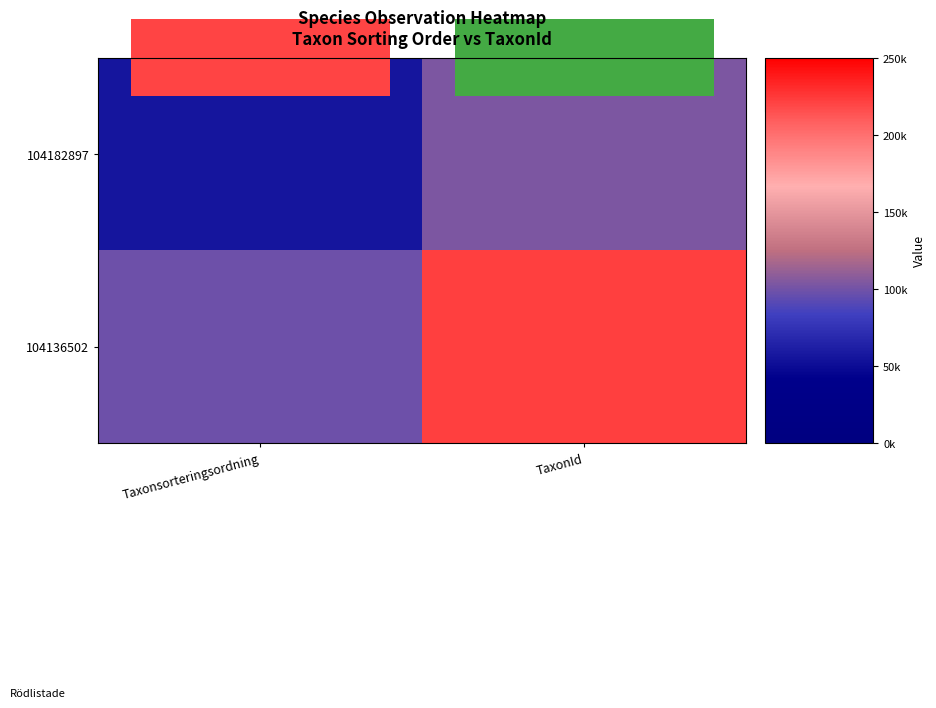

Which series has the largest total across all categories?

104136502